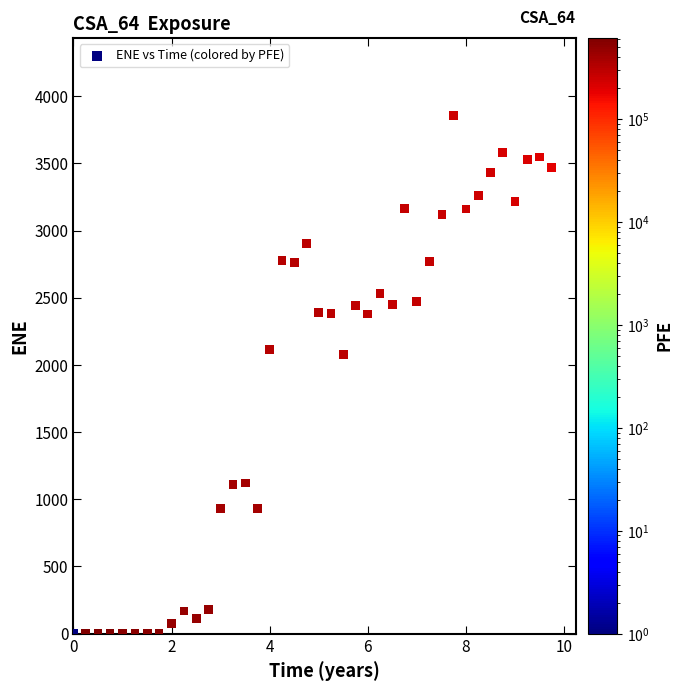

What is the range of X values (max minus min)?

9.7